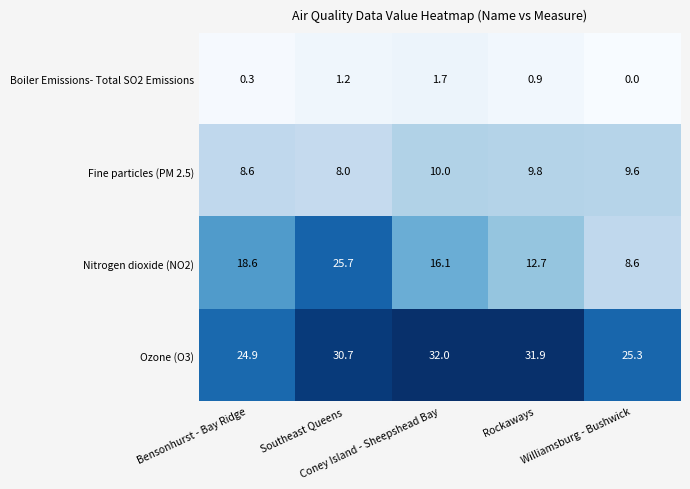

At how many categories does at least one series exceed 24?

5